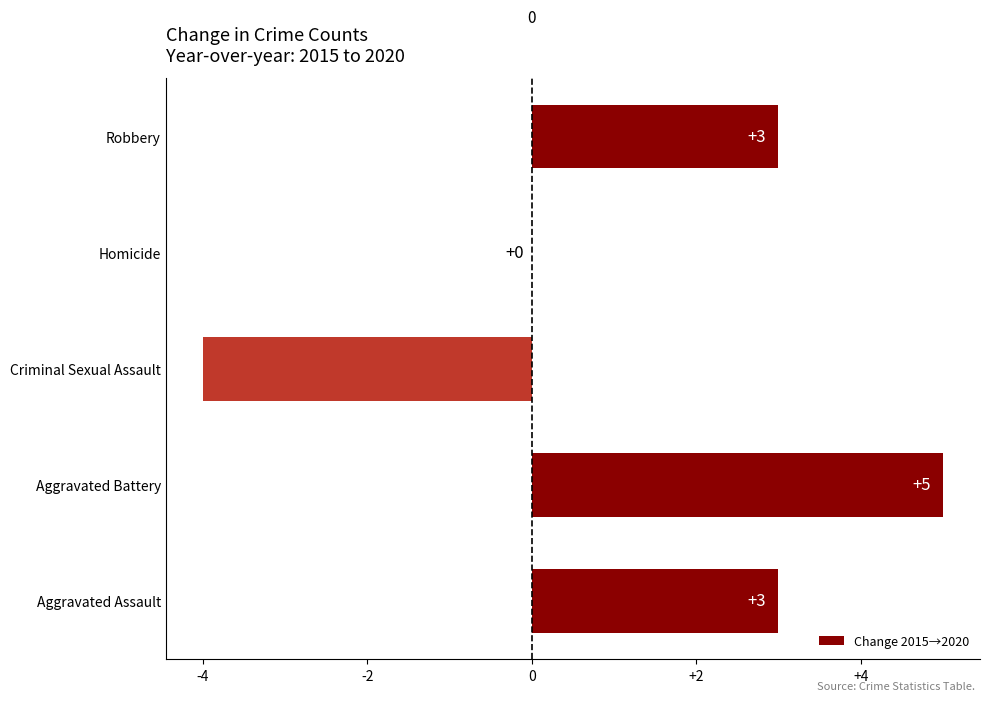

Between Homicide and Robbery, which is larger?

Robbery